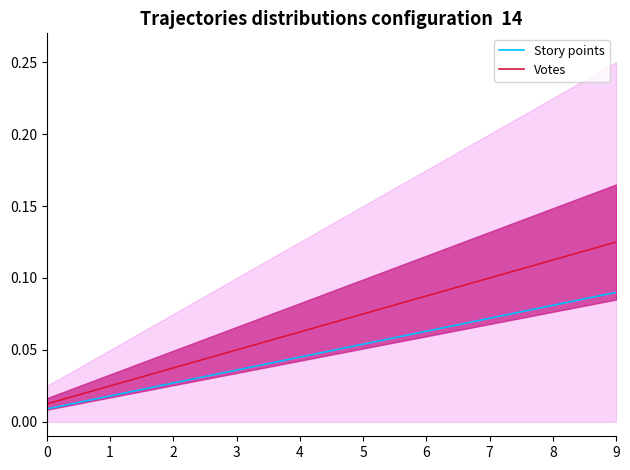

Rank the series by their average value, from lowest to highest.

Story points, Votes